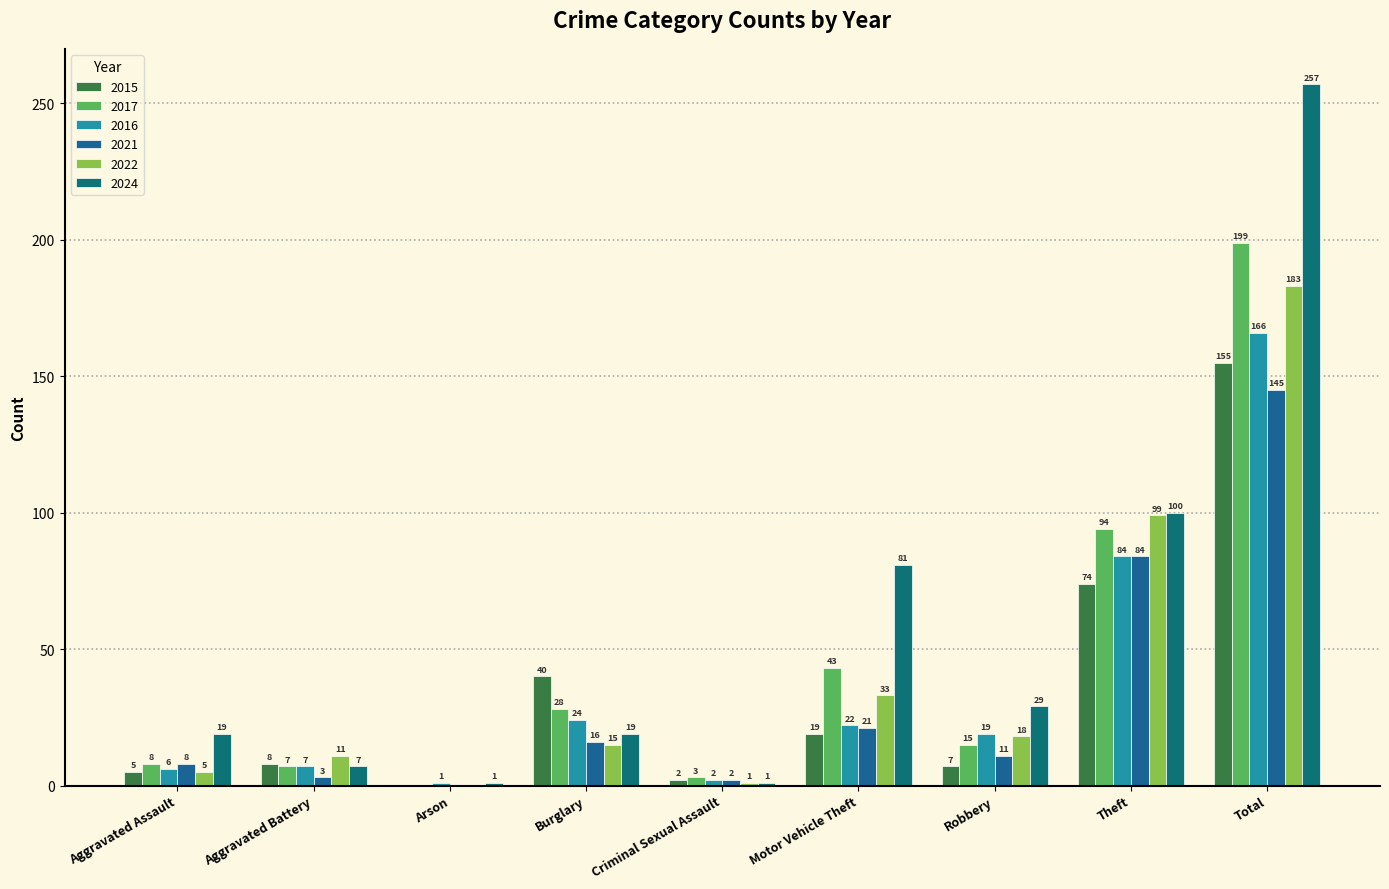

Which has a higher value, Burglary or Robbery?

Burglary